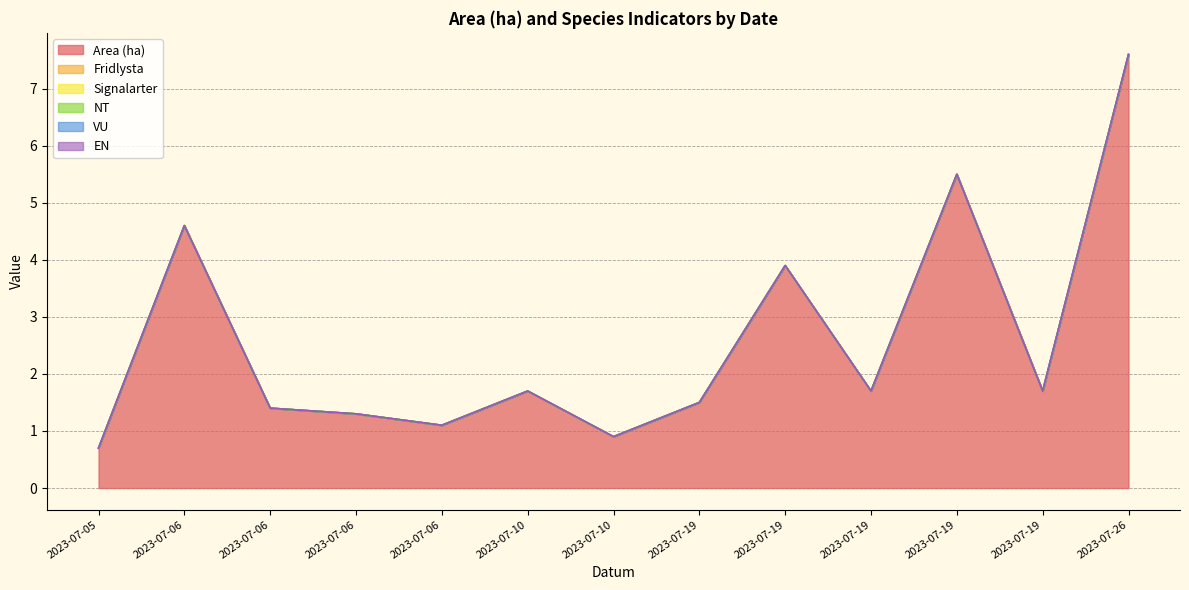

What is the difference between the second highest and minimum values in the Area (ha) series?

4.8